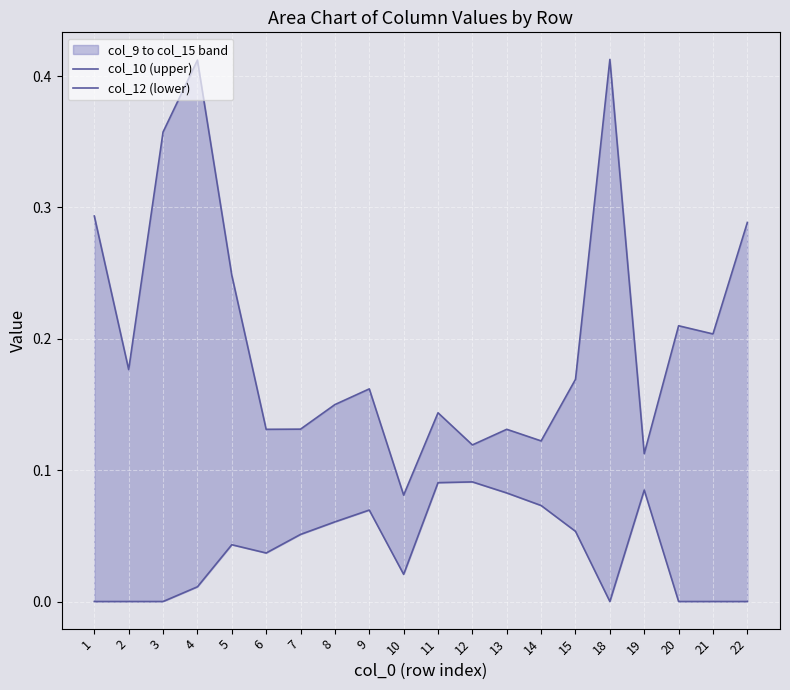

True or false: col_12 (lower) has more than 1 interior local peaks.

True